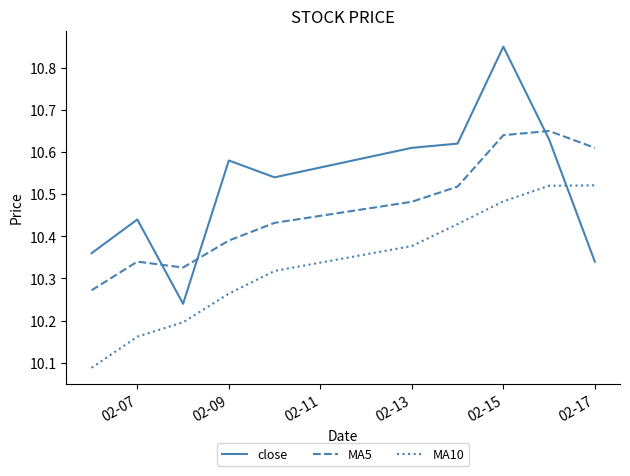

List the series in order of their overall mean, lowest first.

MA10, MA5, close